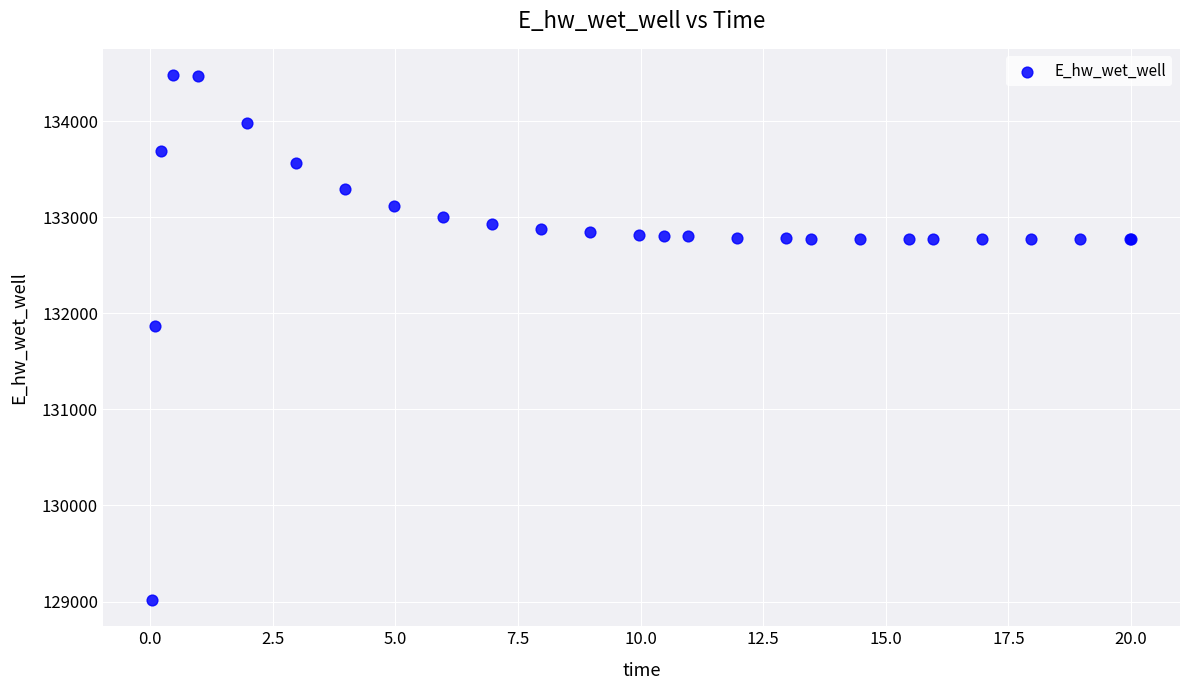

What Y value in the scatter plot is closest to 131748?

131866.9